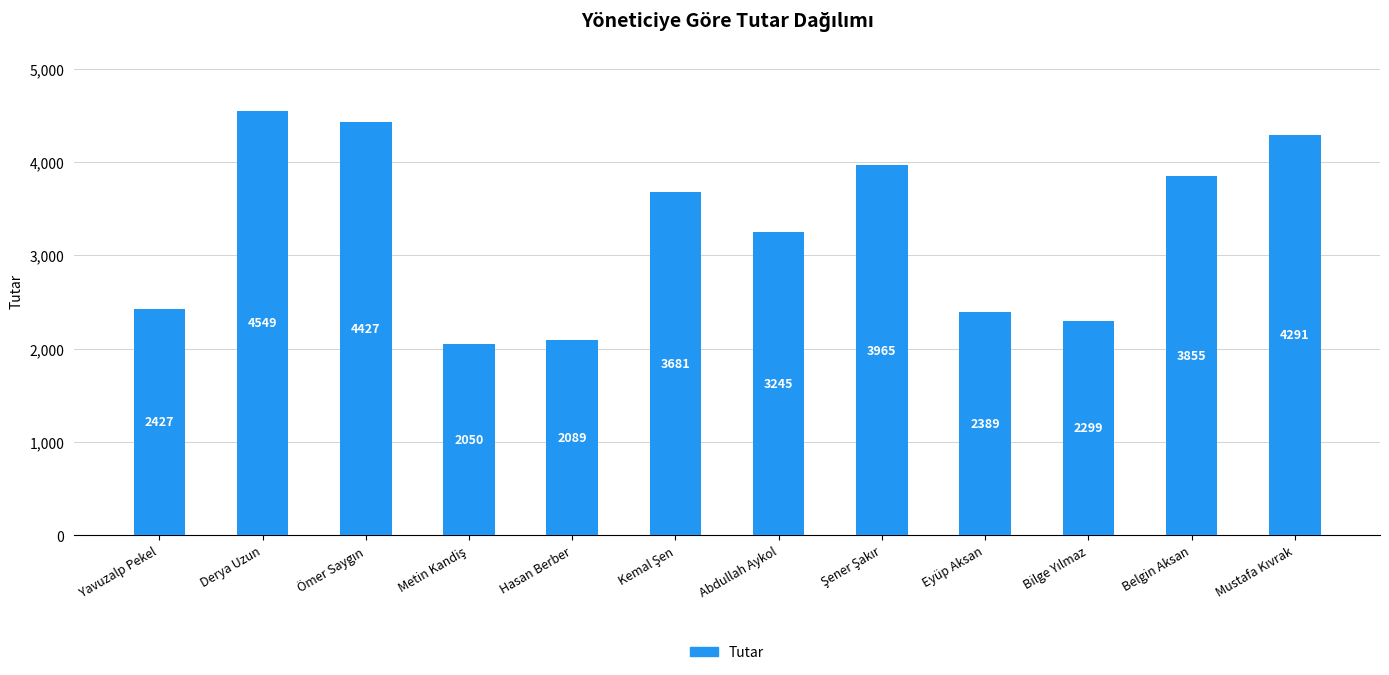

Does the chart contain stacked bars?

No